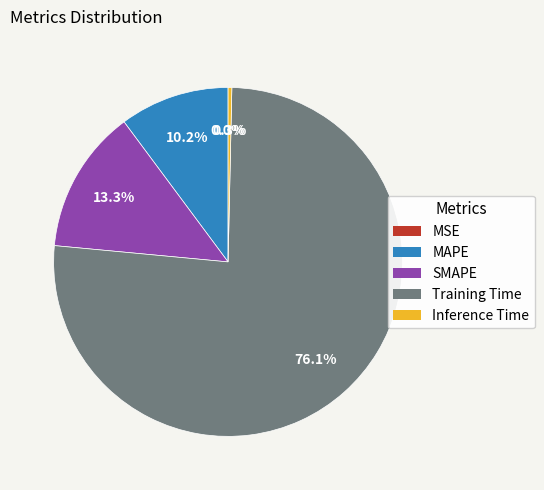

Which slice is the largest?

Training Time